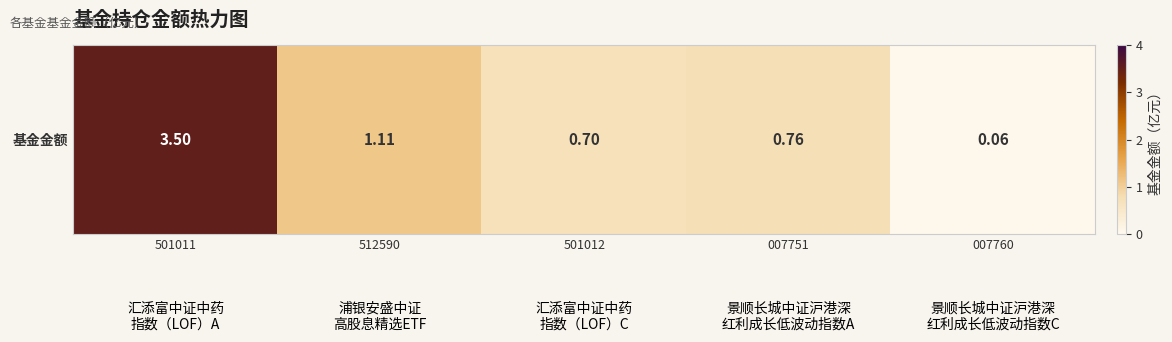

Read the value at 007760.

0.1